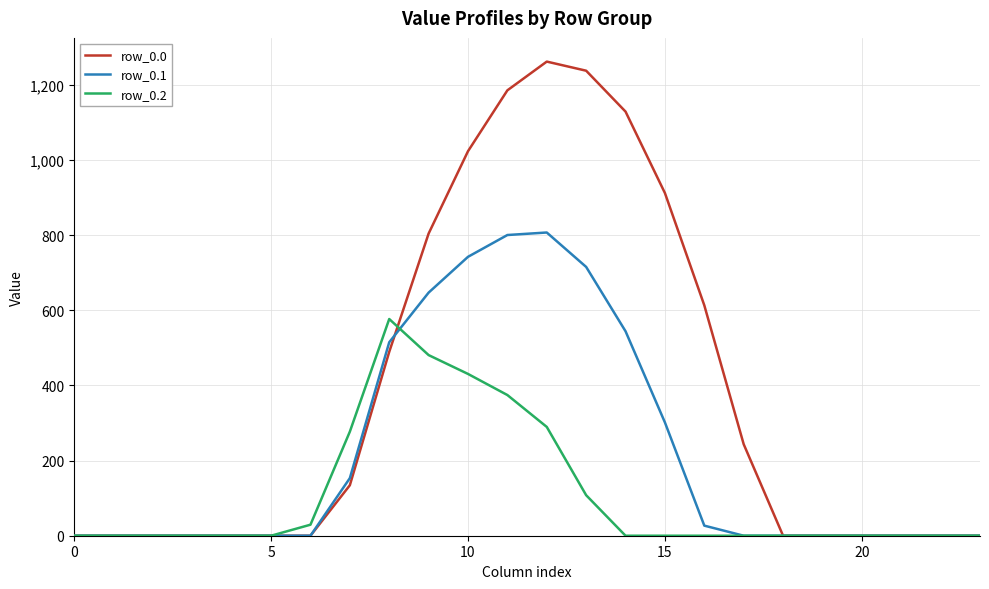

Which series has the largest range (max minus min)?

row_0.0